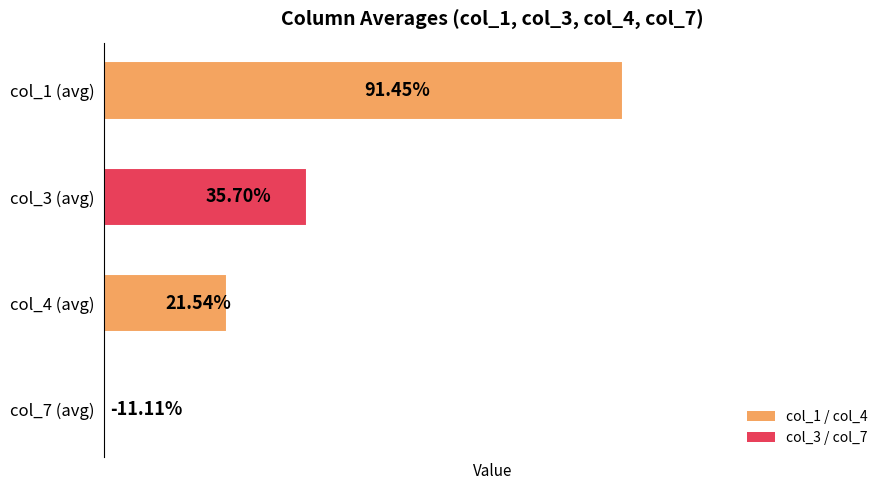

Is it true that the value at col_3 (avg) is 0.4?

True